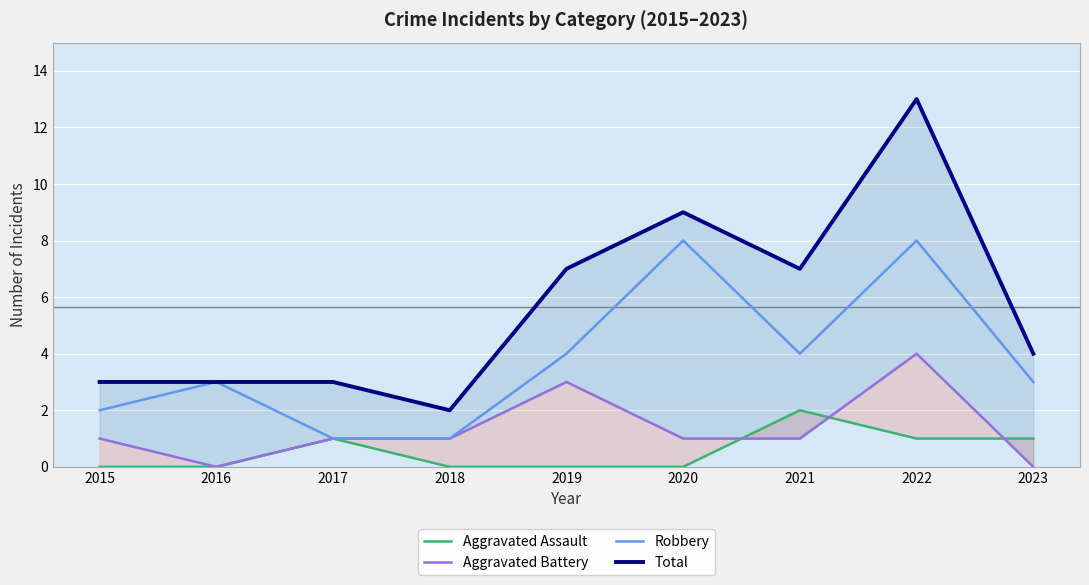

What is the difference between the highest and lowest values at 2020?

9